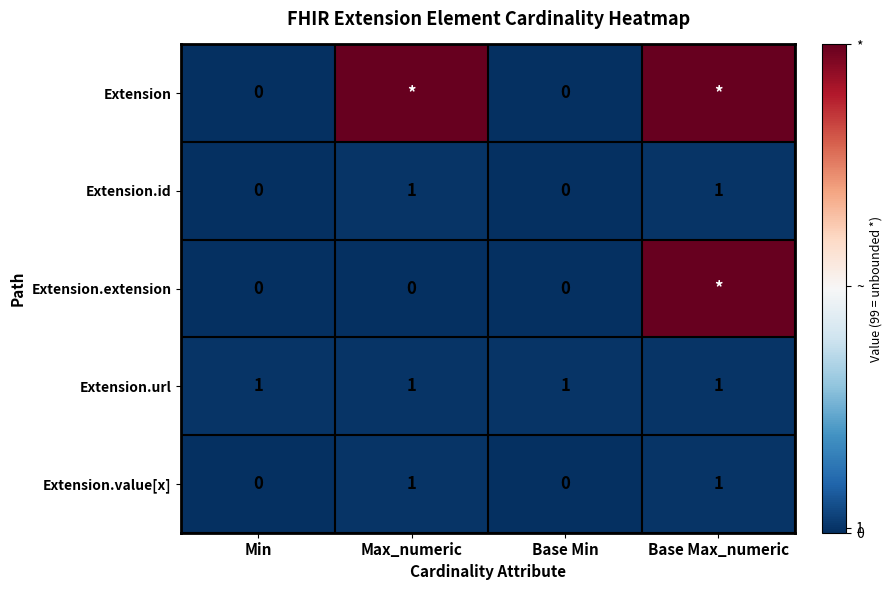

The value of Extension.id at Base Min is 0. True or false?

True